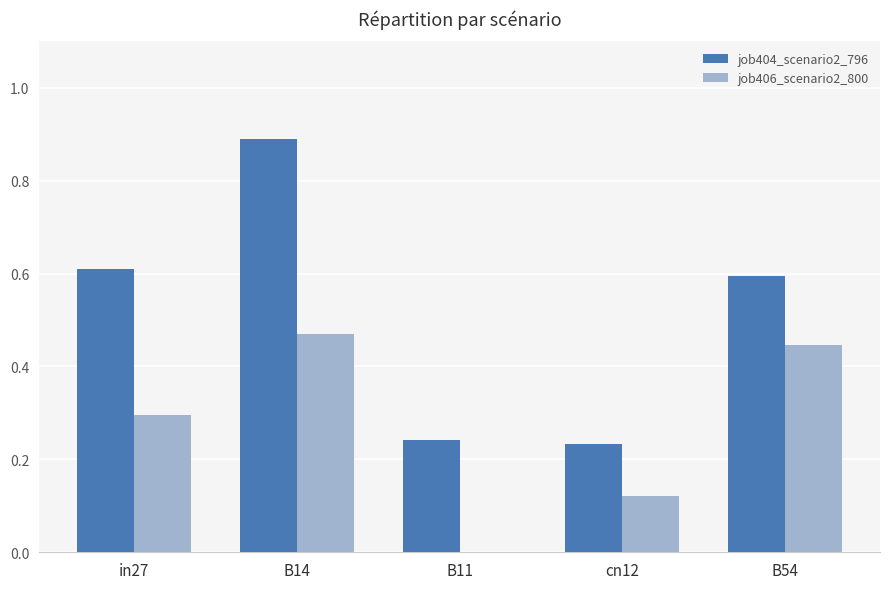

The job404_scenario2_796 series shows 0.6 at B54. True or false?

True